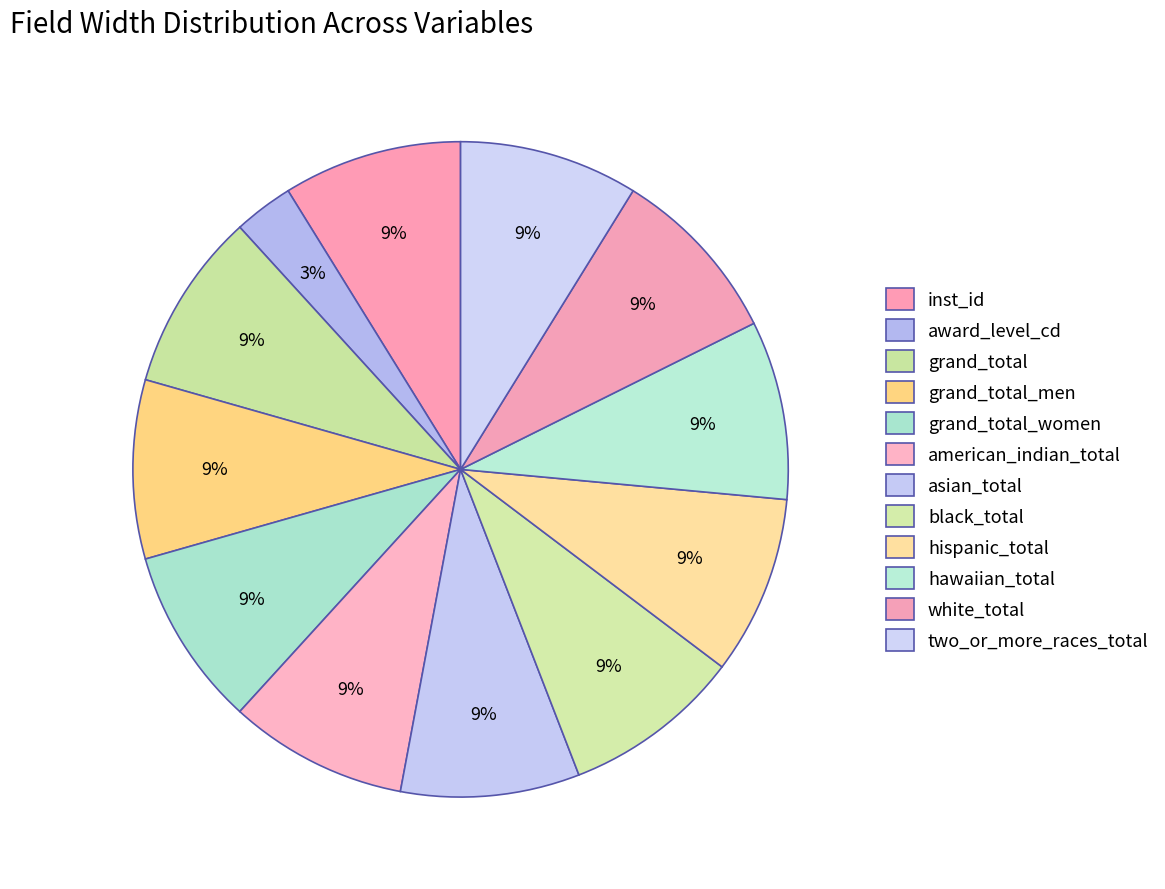

What is the ratio of the value at two_or_more_races_total to the value at hispanic_total?

1.0